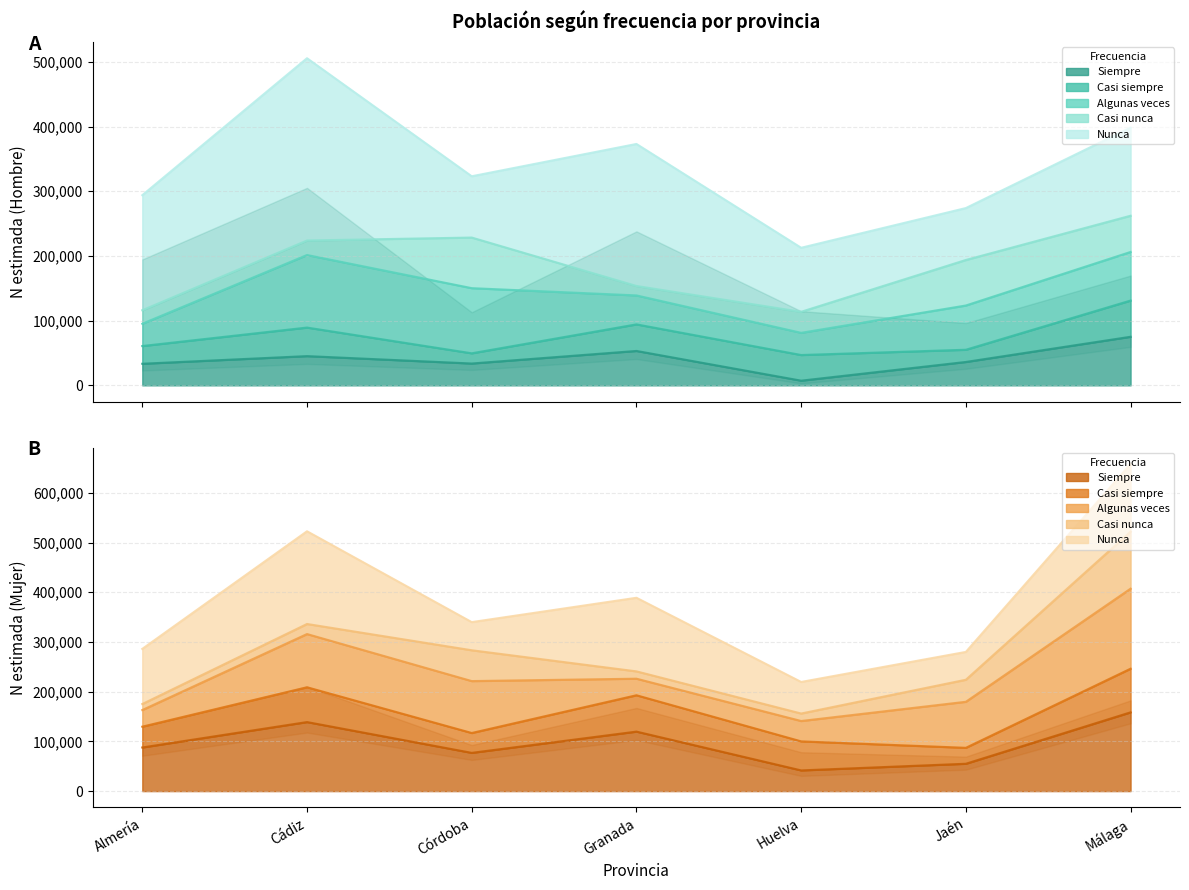

The value of Mujer_N_estimada at Córdoba is 289006. True or false?

False